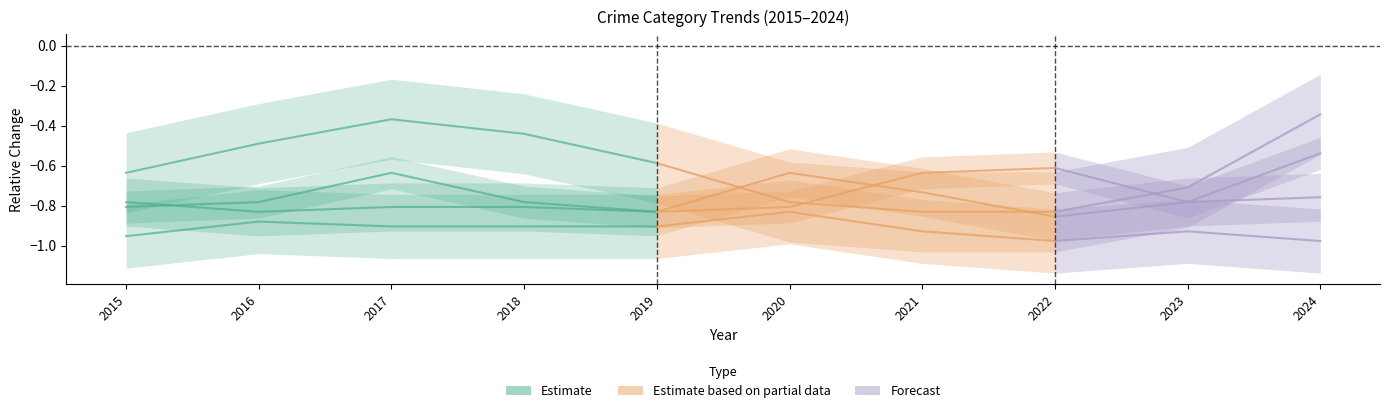

What is the value of the 1st point from the left?

-0.8